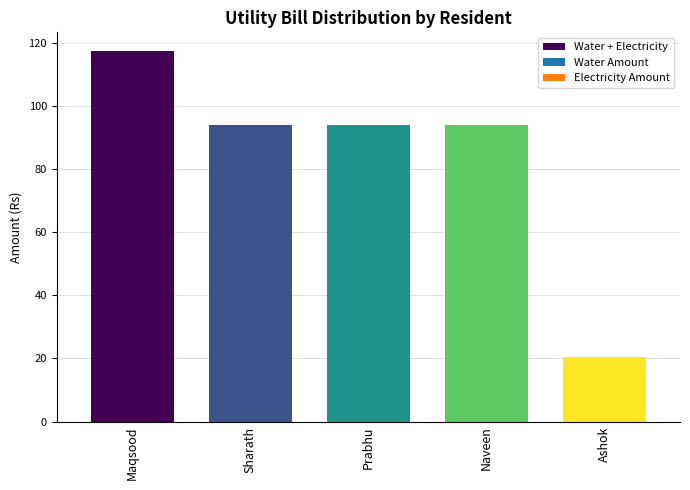

The value at Naveen is 94.0. True or false?

True